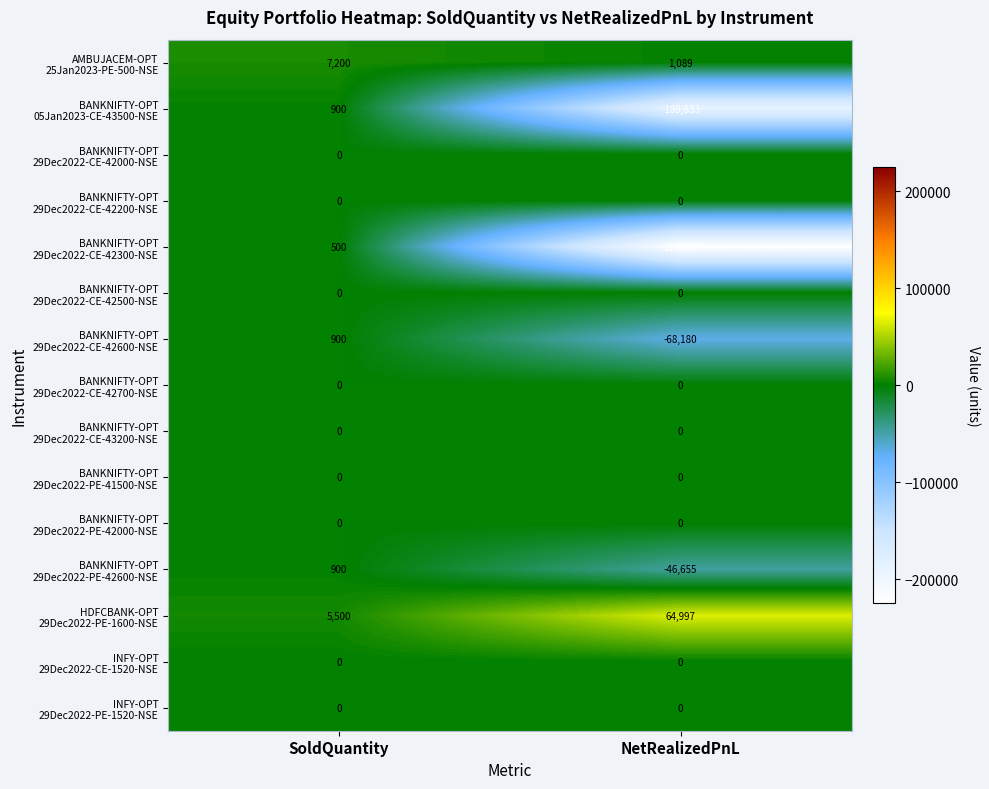

At which category is the sum across all series the highest?

SoldQuantity